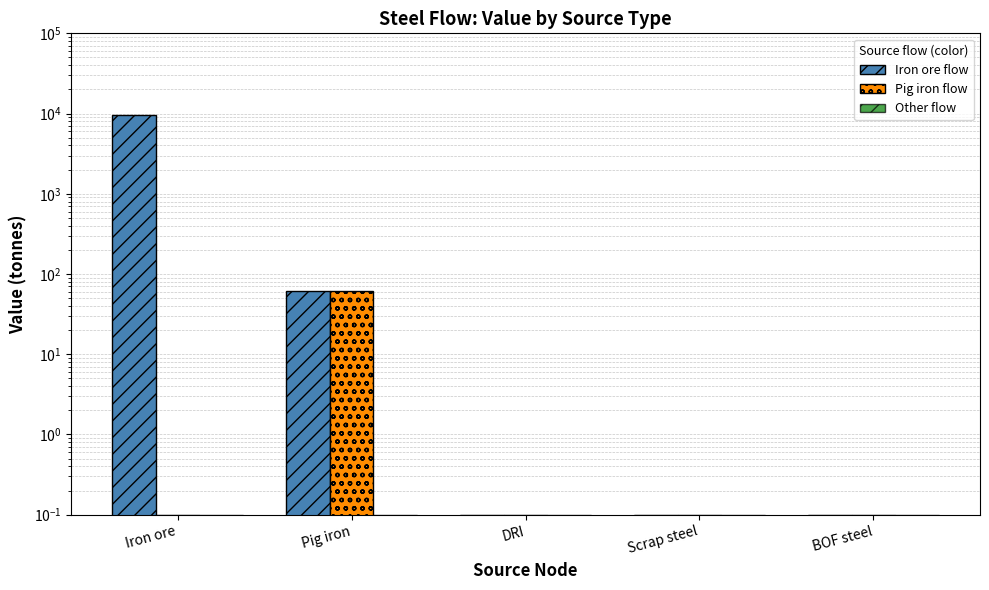

Between DRI and Iron ore, which is larger?

Iron ore